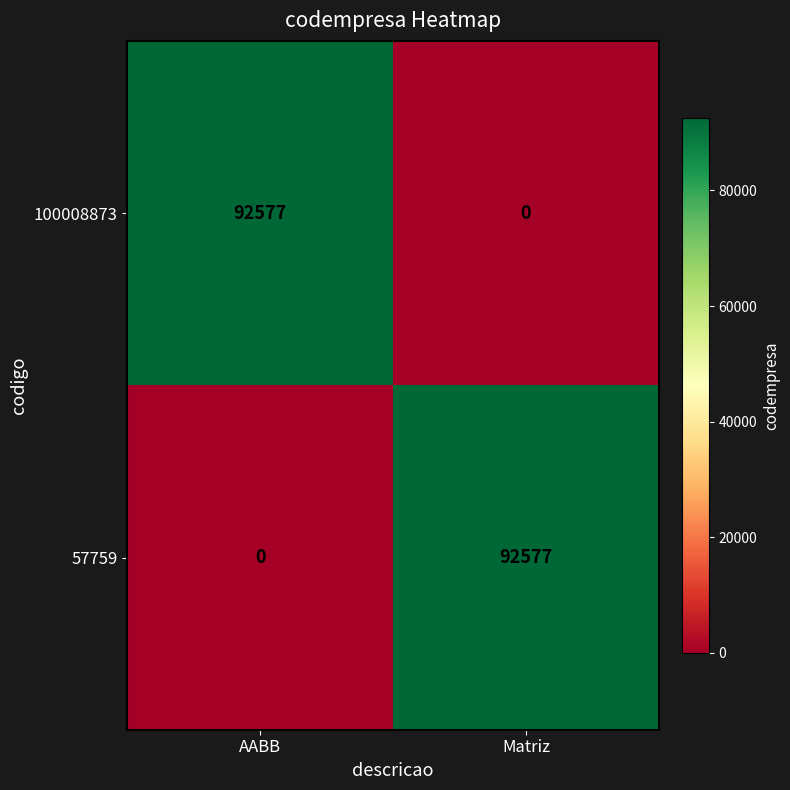

Reading left to right, extract all data points from this chart.

100008873: 92577	0
57759: 0	92577